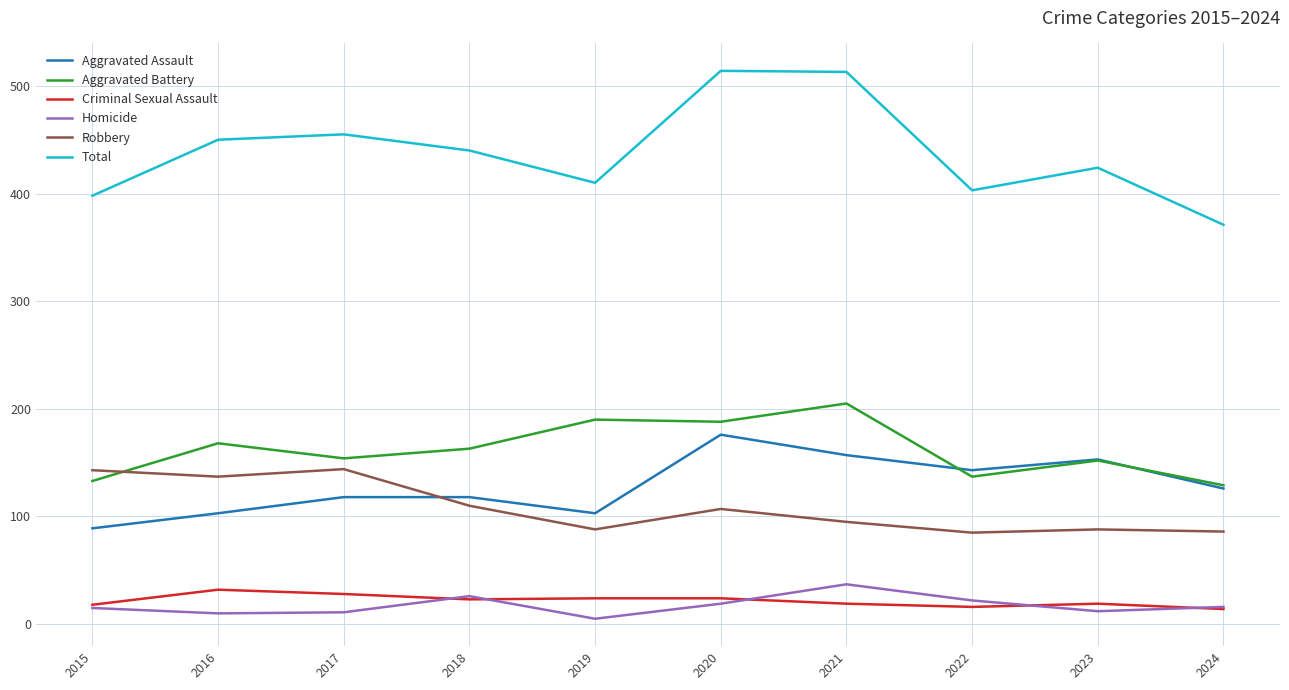

True or false: Criminal Sexual Assault and Aggravated Battery cross at least once.

False